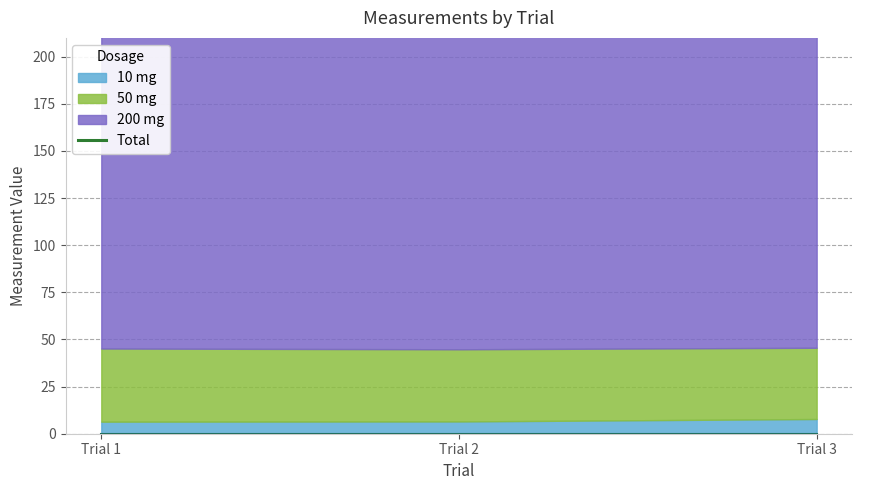

Between Trial 3 and Trial 2, which is larger?

Trial 3